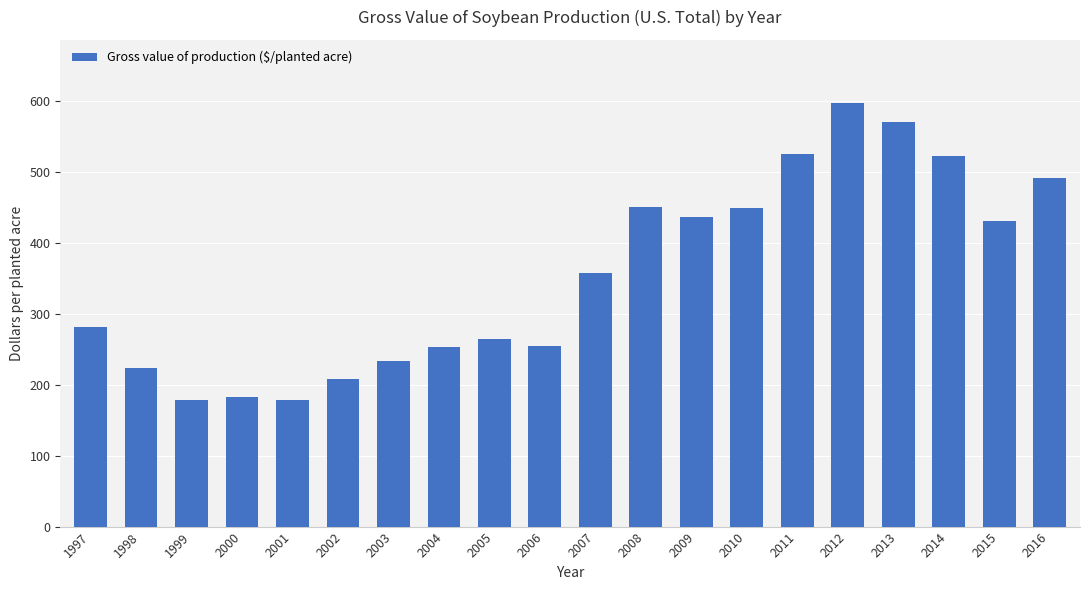

Which has a higher value, 2008 or 2002?

2008